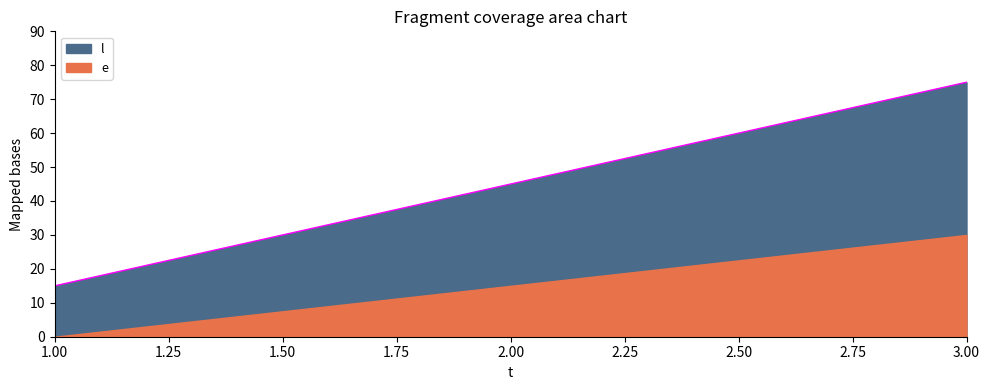

True or false: the data shows 45 at 2.

True